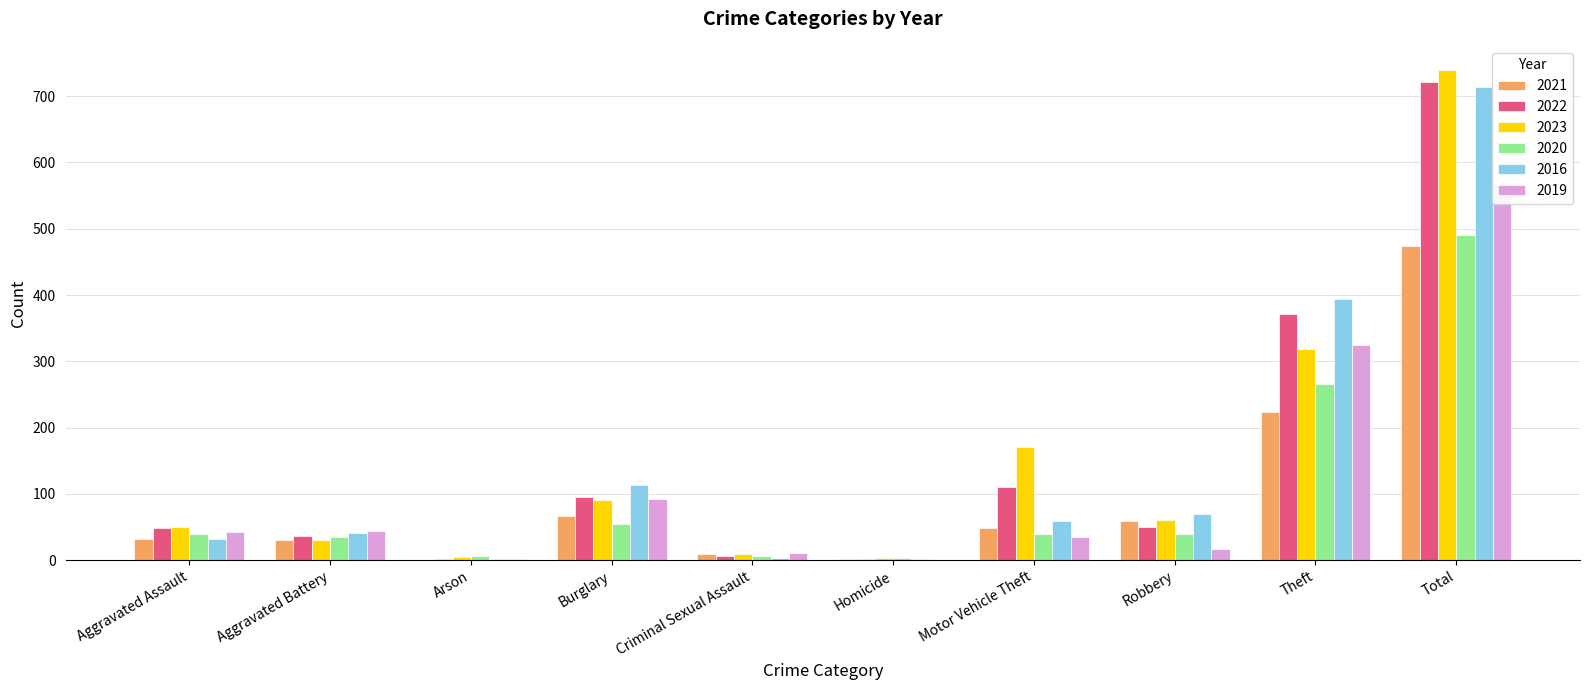

Which category has the lowest value in the 2022 series?

Arson